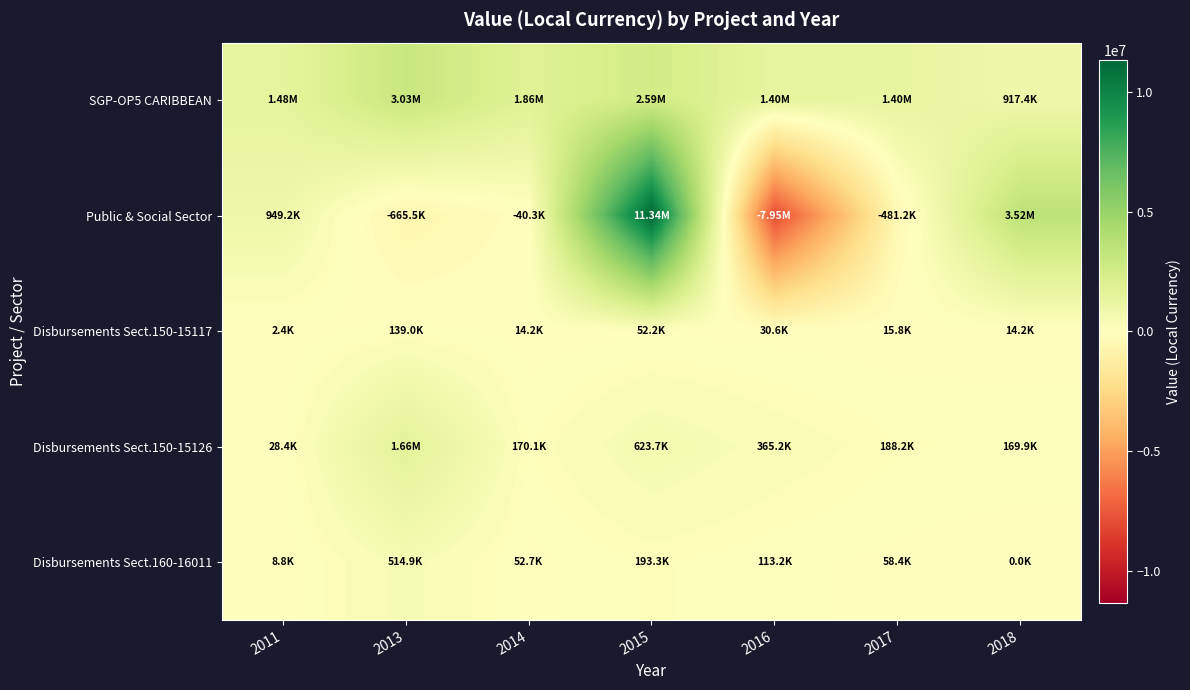

Reading left to right, extract all data points from this chart.

SGP-OP5 CARIBBEAN: 2011=1478163.6	2013=3032372.7	2014=1855118.7	2015=2589111.0	2016=1404294.3	2017=1395011.7	2018=917395.2
Public & Social Sector: 2011=949158.0	2013=-665496.5	2014=-40273.2	2015=11340000.0	2016=-7950974.1	2017=-481160.7	2018=3515400.0
Disbursements Sect.150-15117: 2011=2372.9	2013=139010.7	2014=14237.4	2015=52203.7	2016=30566.9	2017=15754.6	2018=14219.4
Disbursements Sect.150-15126: 2011=28350.0	2013=1660821.2	2014=170100.0	2015=623700.0	2016=365195.6	2017=188227.0	2018=169885.7
Disbursements Sect.160-16011: 2011=8788.5	2013=514854.6	2014=52731.0	2015=193347.0	2016=113210.6	2017=58350.4	2018=0.0